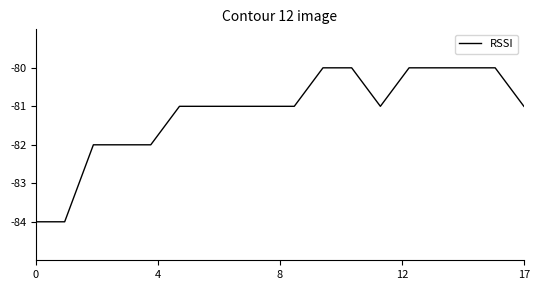

What is the difference between the maximum and minimum values?

4